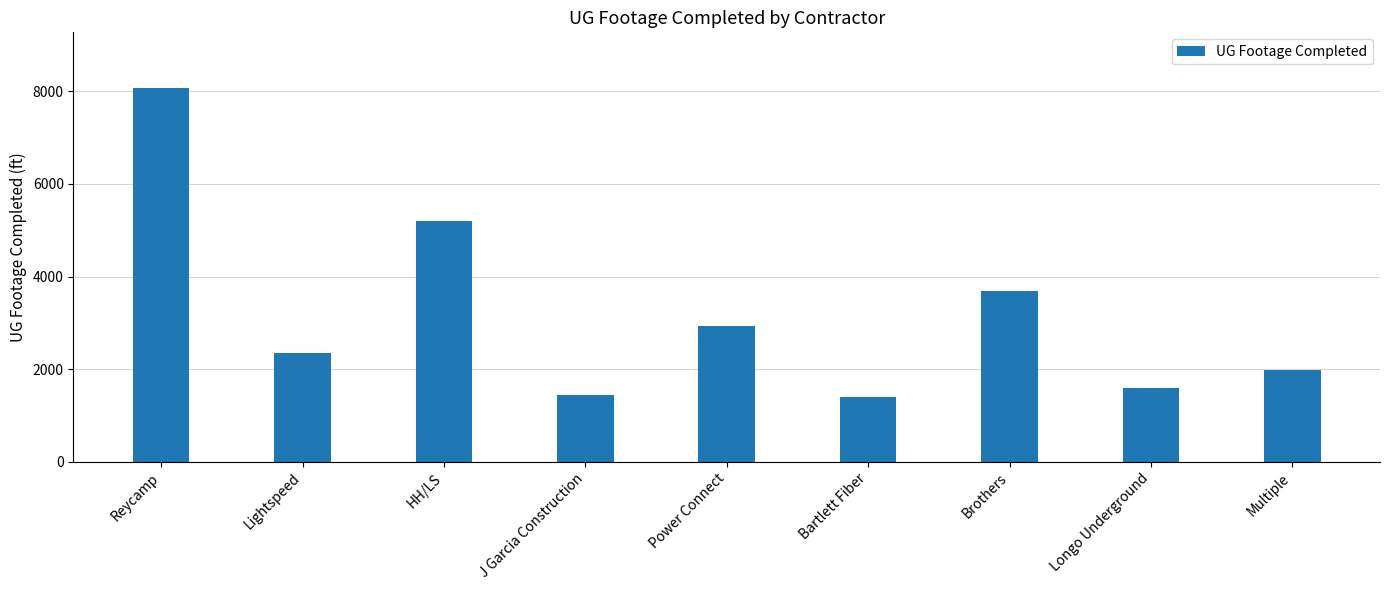

At which category does the chart reach its peak across all series?

Reycamp